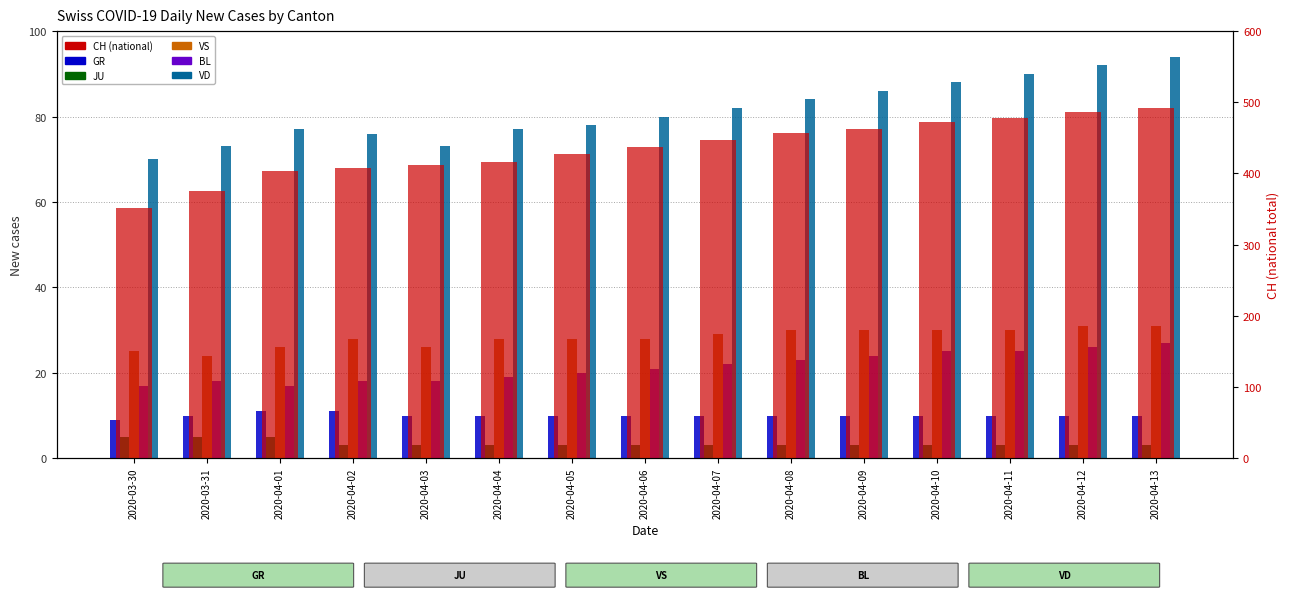

What position from the left is 2020-04-08?

10